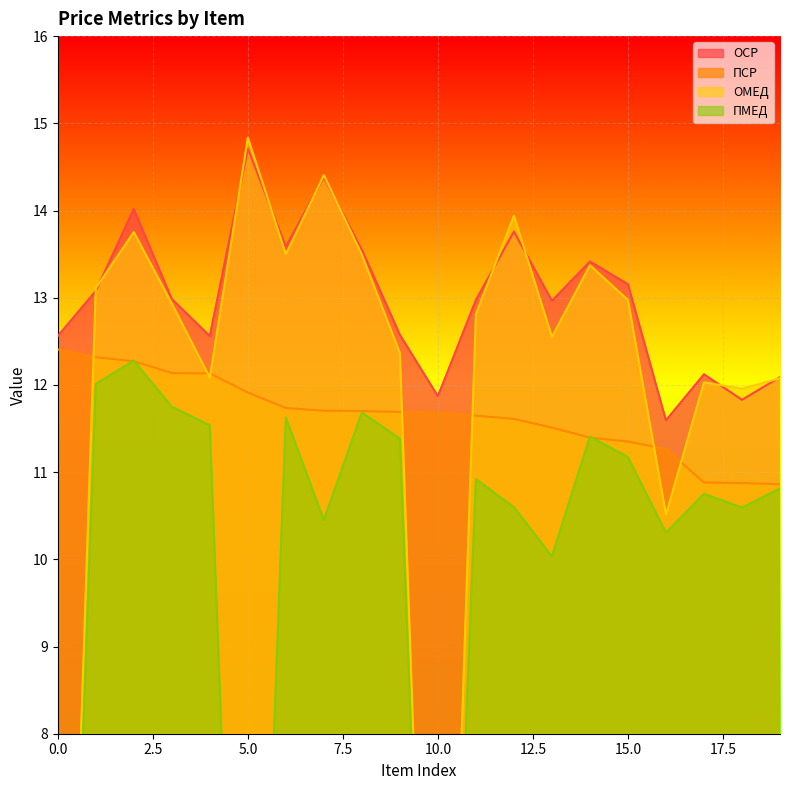

True or false: ПМЕД and ОСР intersect in this chart.

False